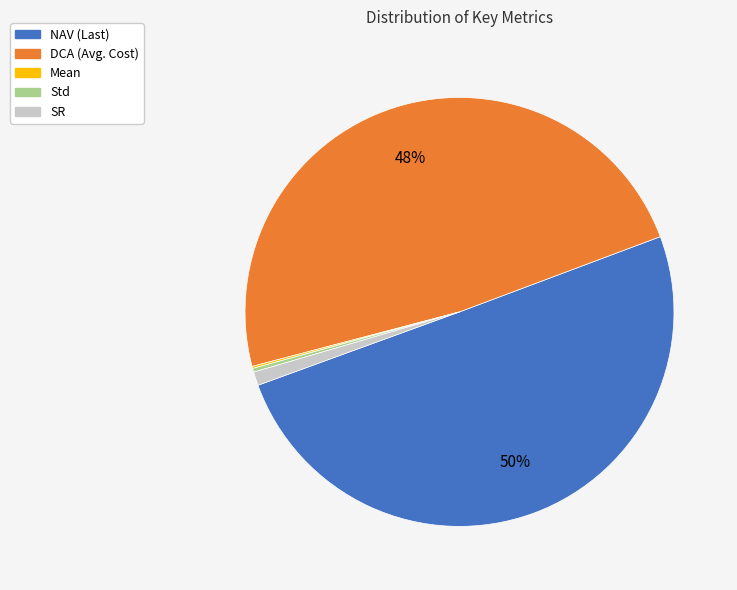

To the nearest percent, what is the combined percentage of Std and SR?

1%